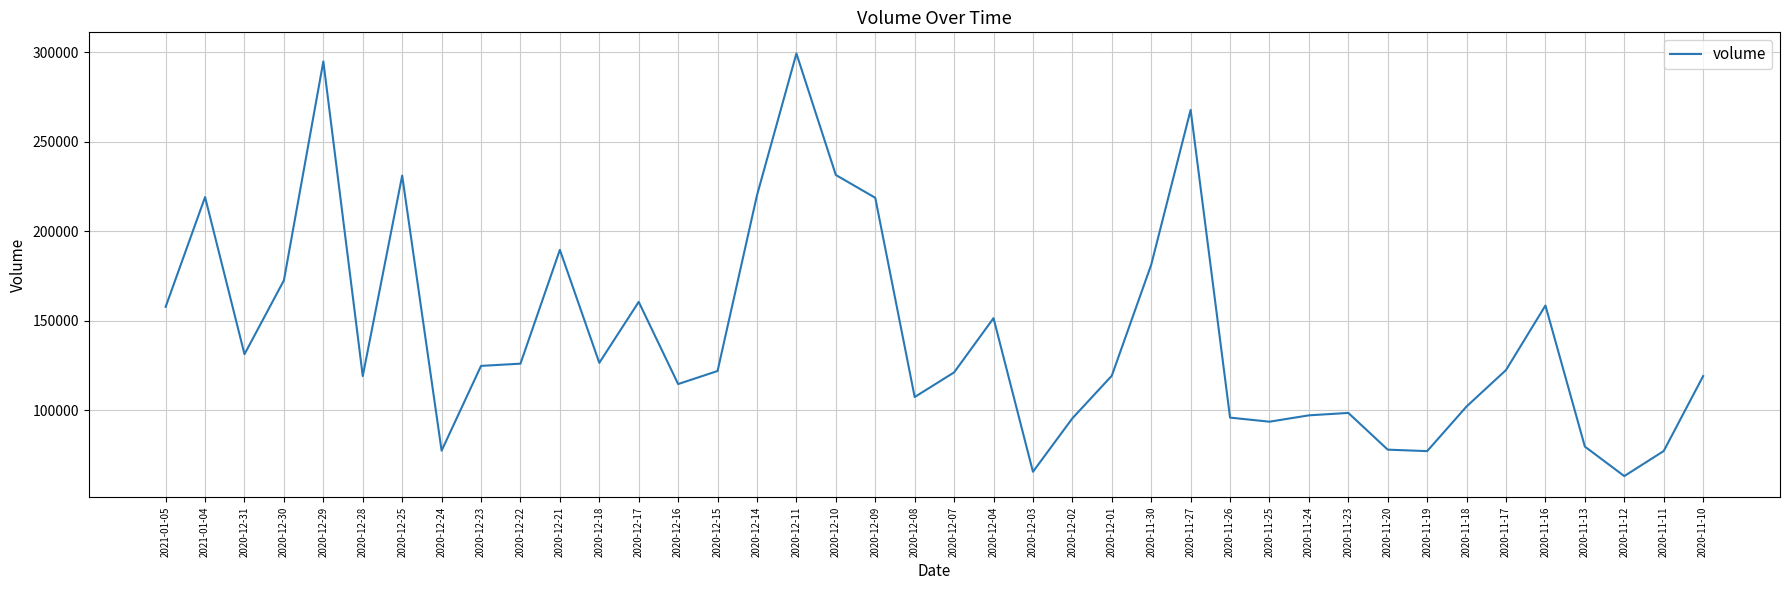

What is the difference between the maximum and minimum values?

235932.5